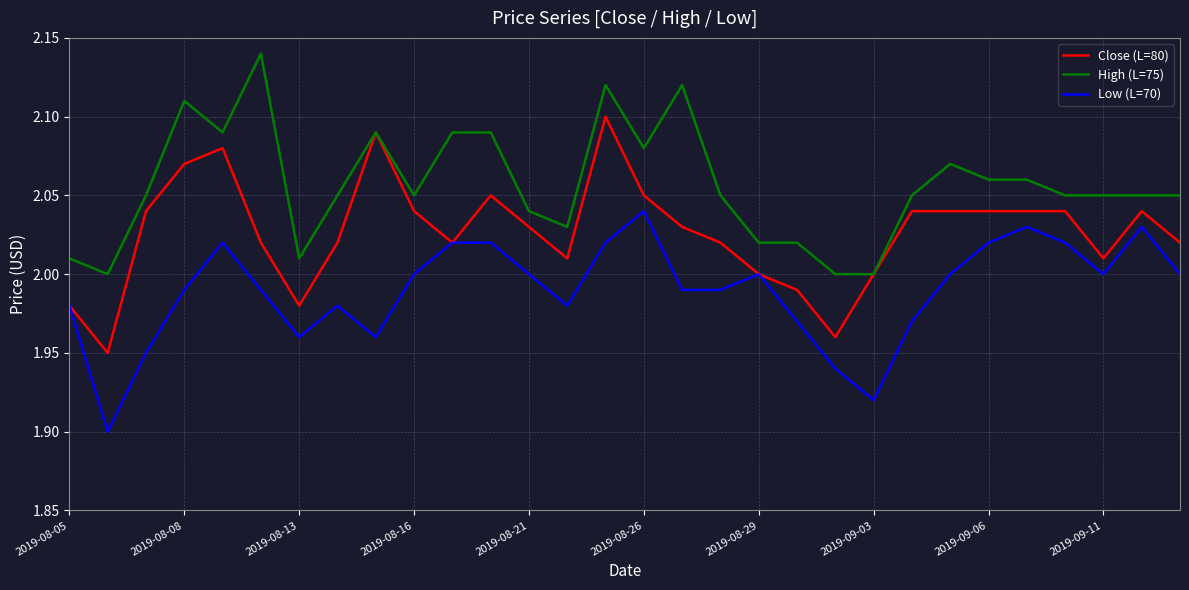

List the series in order of their overall mean, lowest first.

Low (L=70), Close (L=80), High (L=75)